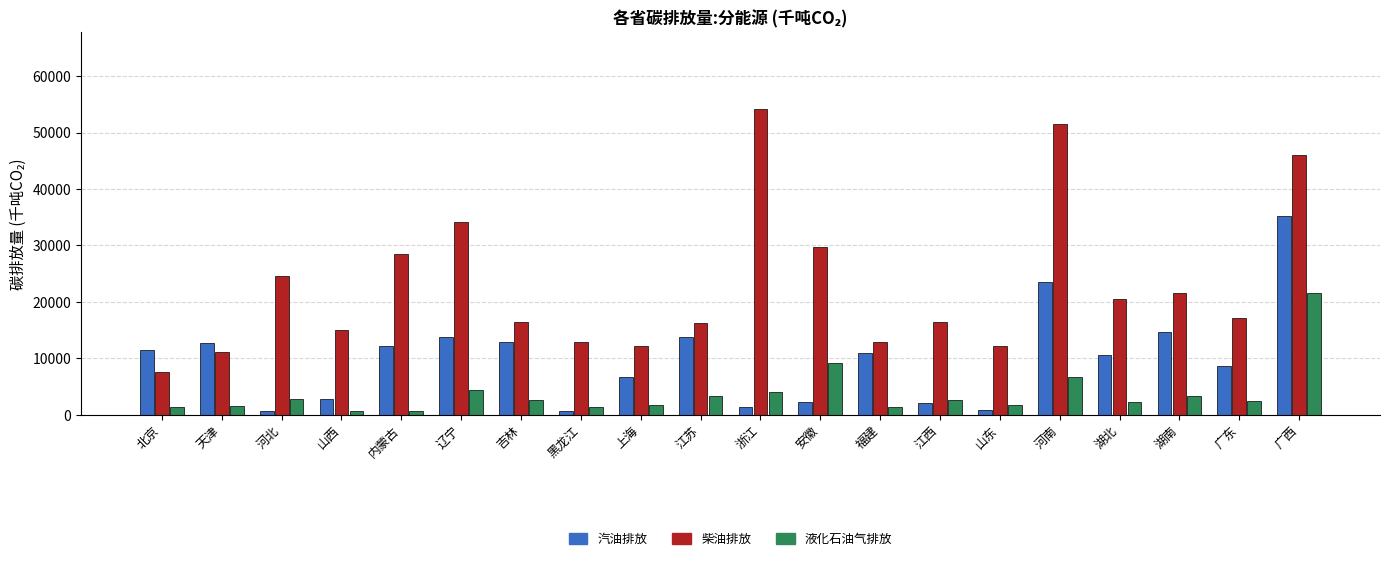

What is the greatest value displayed?

54200